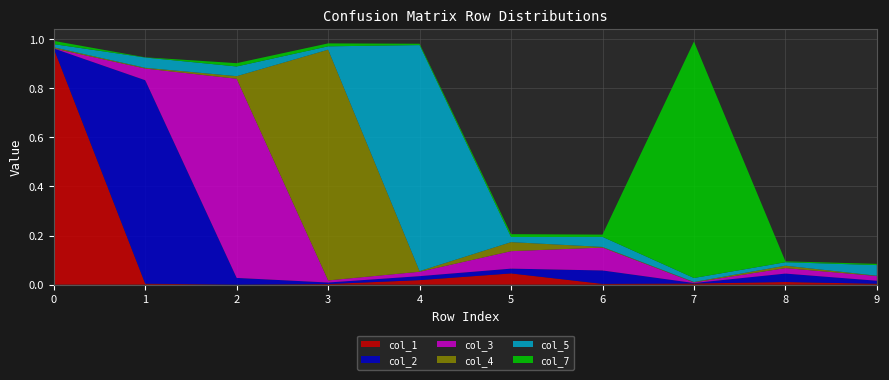

Reading right to left, extract all data points from this chart.

col_1: 9=0.0	8=0.0	7=0.0	6=0.0	5=0.0	4=0.0	3=0.0	2=0.0	1=0.0	0=1.0
col_2: 9=0.0	8=0.0	7=0.0	6=0.1	5=0.0	4=0.0	3=0.0	2=0.0	1=0.8	0=0.0
col_3: 9=0.0	8=0.0	7=0.0	6=0.1	5=0.1	4=0.0	3=0.0	2=0.8	1=0.0	0=0.0
col_4: 9=0.0	8=0.0	7=0.0	6=0.0	5=0.0	4=0.0	3=0.9	2=0.0	1=0.0	0=0.0
col_5: 9=0.0	8=0.0	7=0.0	6=0.0	5=0.0	4=0.9	3=0.0	2=0.0	1=0.0	0=0.0
col_7: 9=0.0	8=0.0	7=1.0	6=0.0	5=0.0	4=0.0	3=0.0	2=0.0	1=0.0	0=0.0